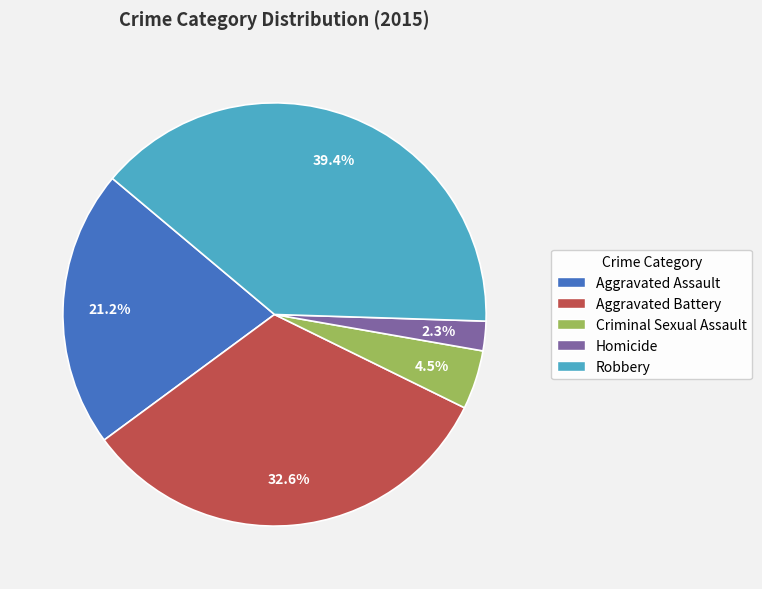

Combined, what portion of the pie is Aggravated Assault and Aggravated Battery?

53.8%